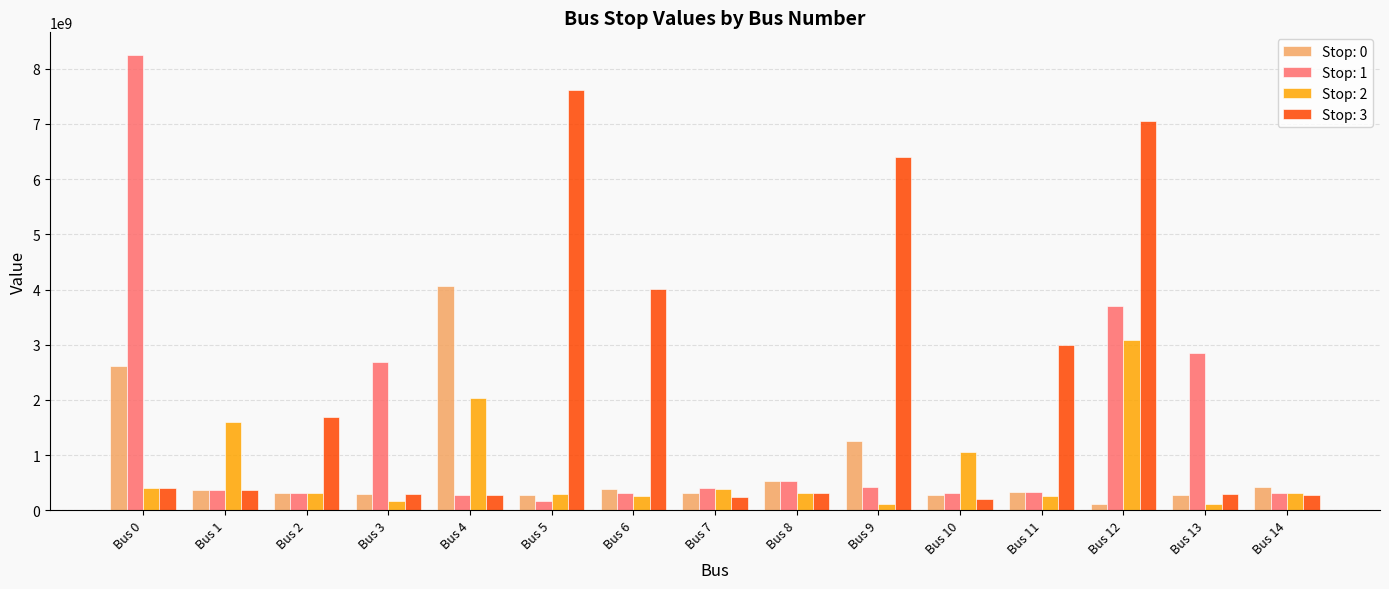

What is the value of the Stop: 0 bar at the 3rd from the left?

322053484